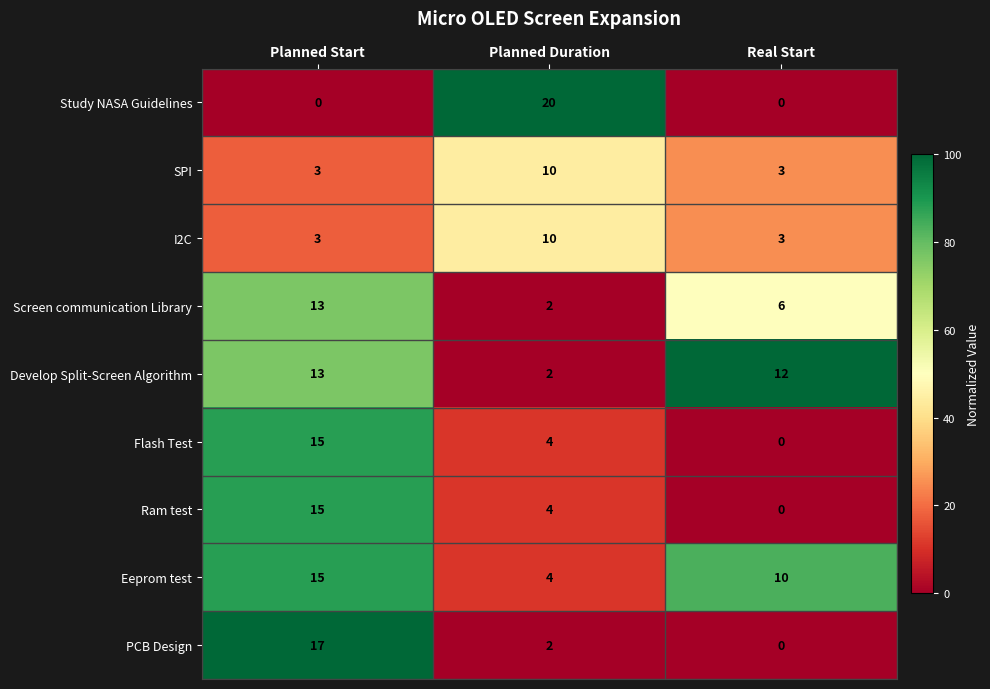

How many values in the Study NASA Guidelines series exceed 0?

1